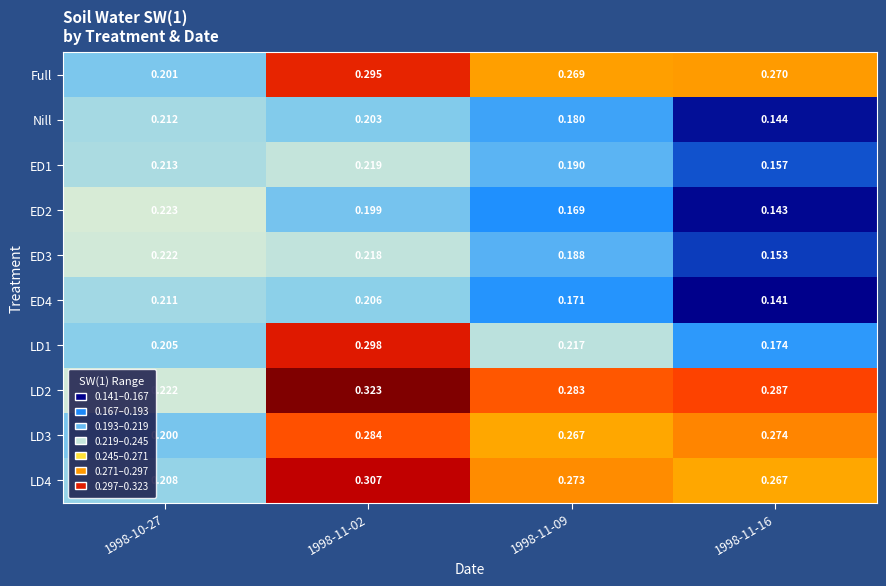

Which series has the largest range (max minus min)?

LD1